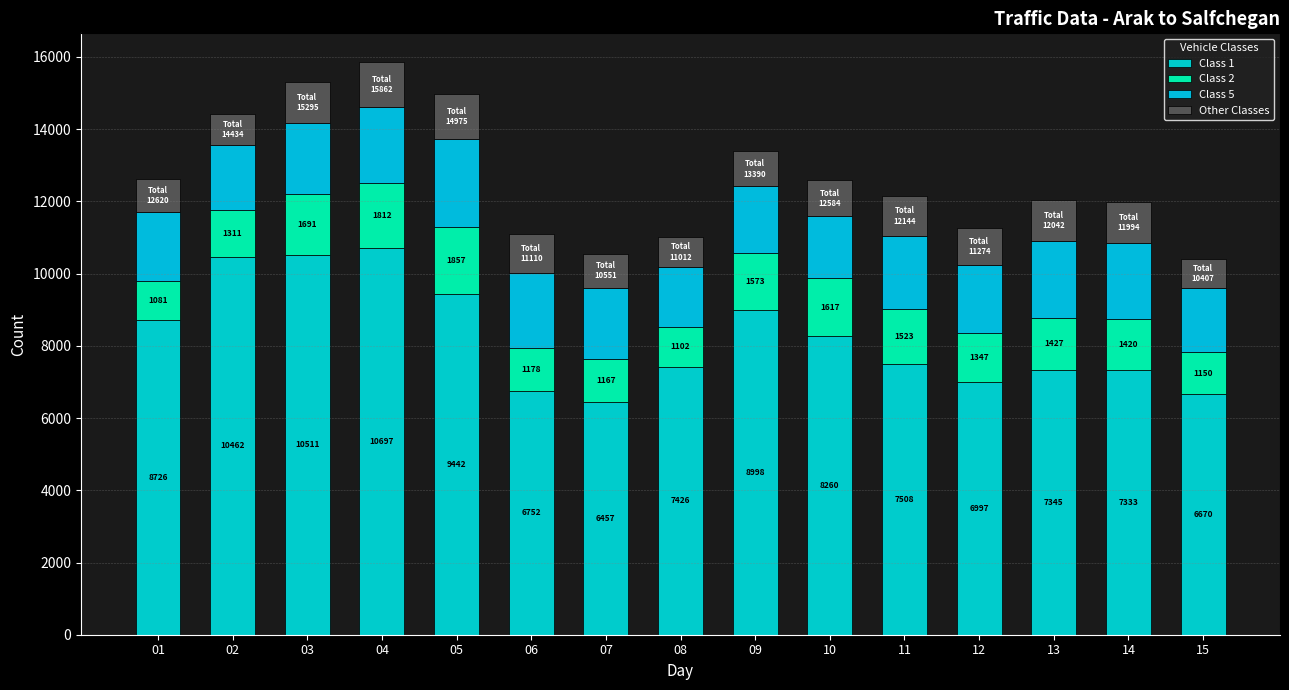

What is the difference between the maximum and minimum values in the Class 1 series?

4240